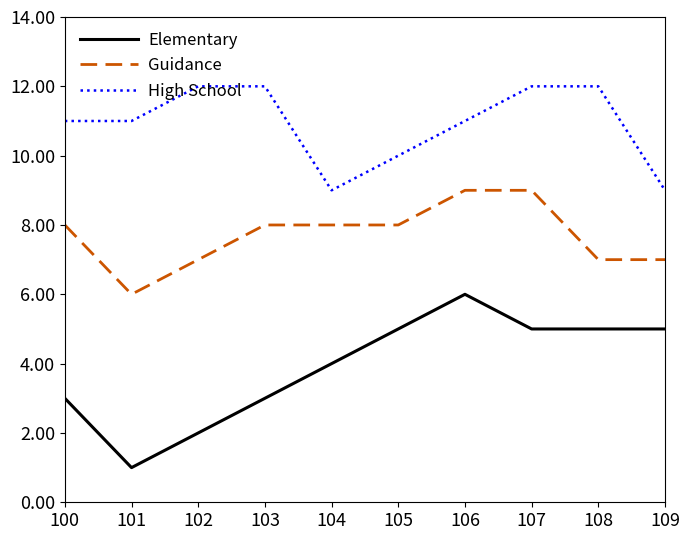

What is the total value across all series at 107?

26